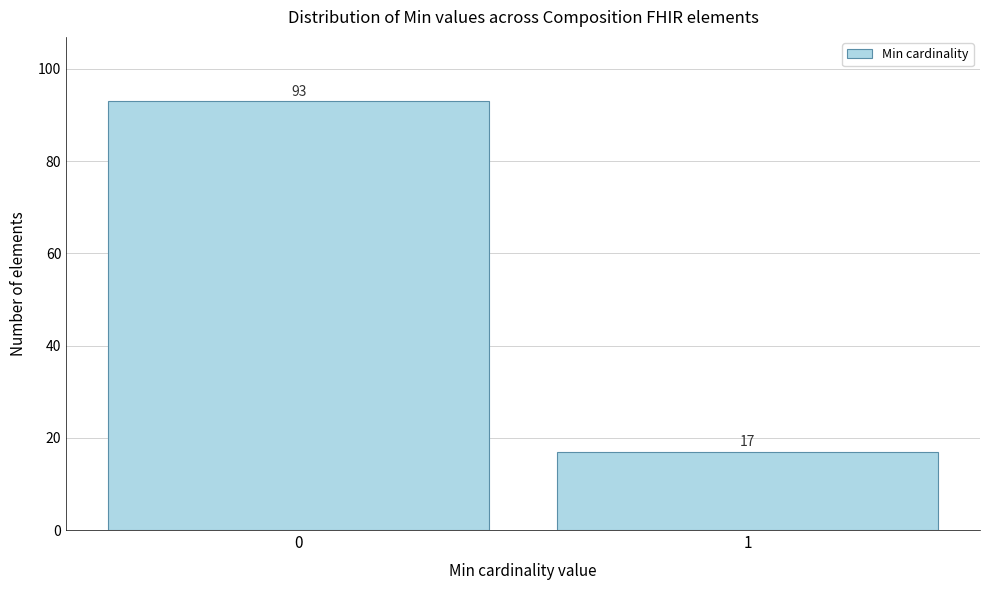

Reading right to left, transcribe all the data shown in this chart.

17	93